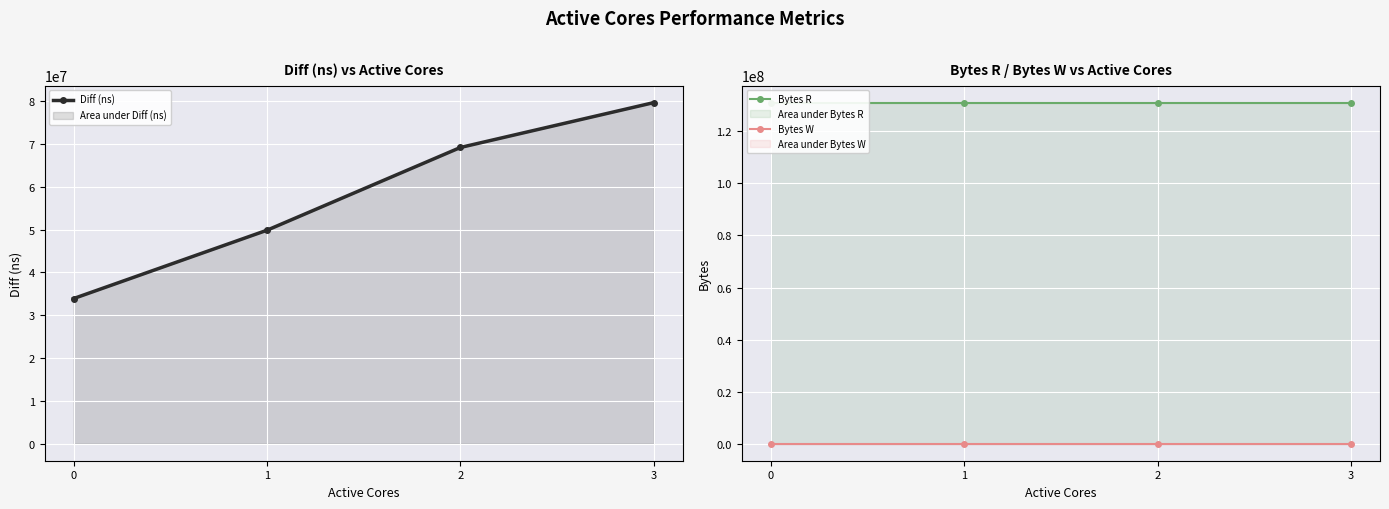

True or false: Bytes W and Diff (ns) intersect in this chart.

False